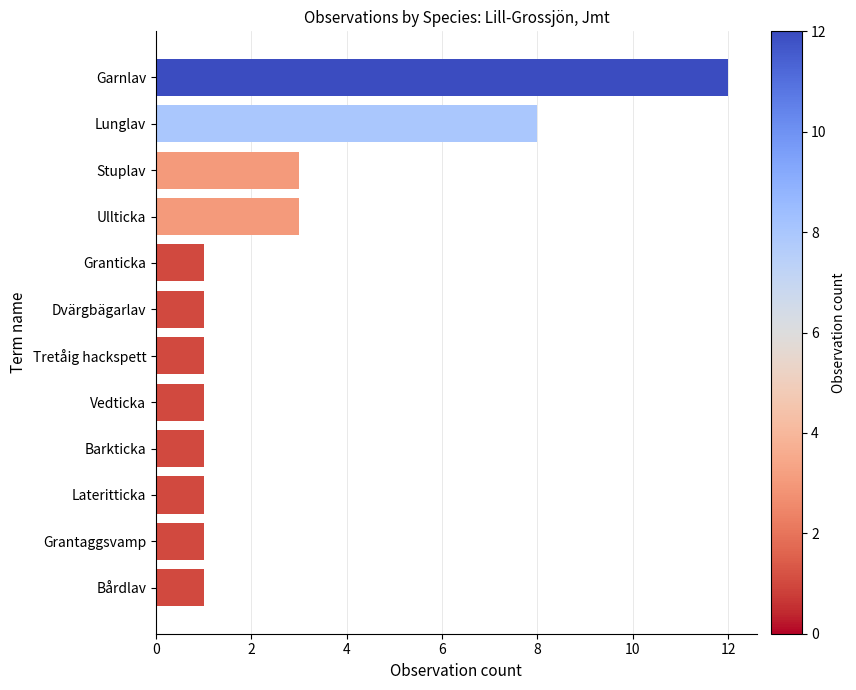

What is the label of the 12th bar from the bottom?

Garnlav